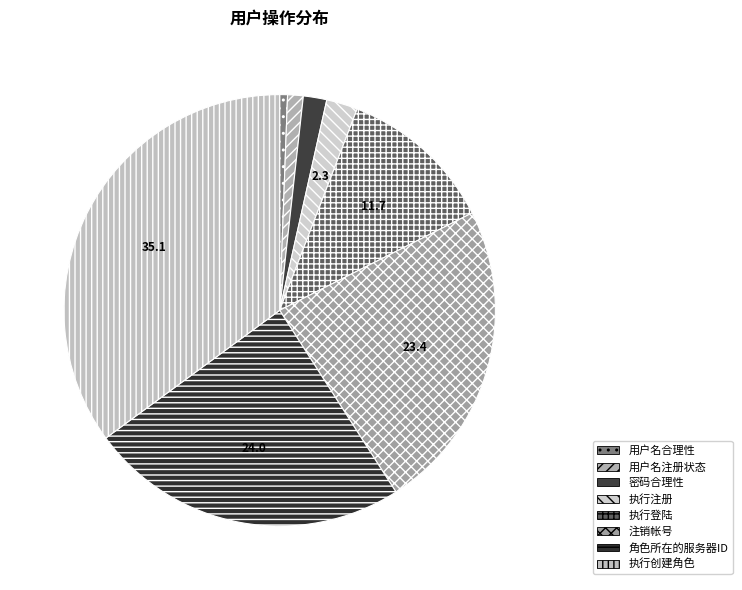

Is there any slice that represents more than half of the pie?

No